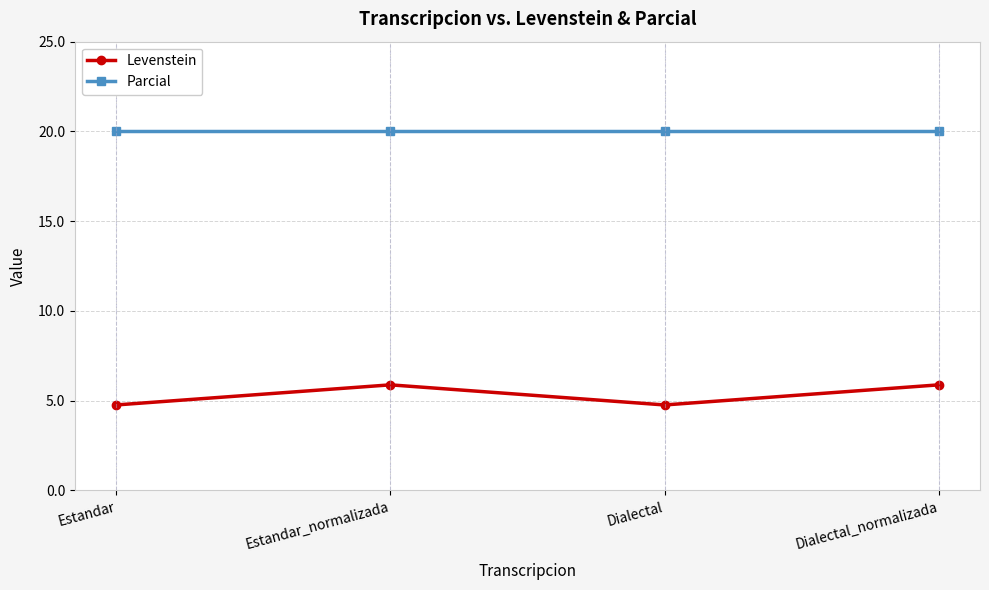

What position from the right is Estandar?

4